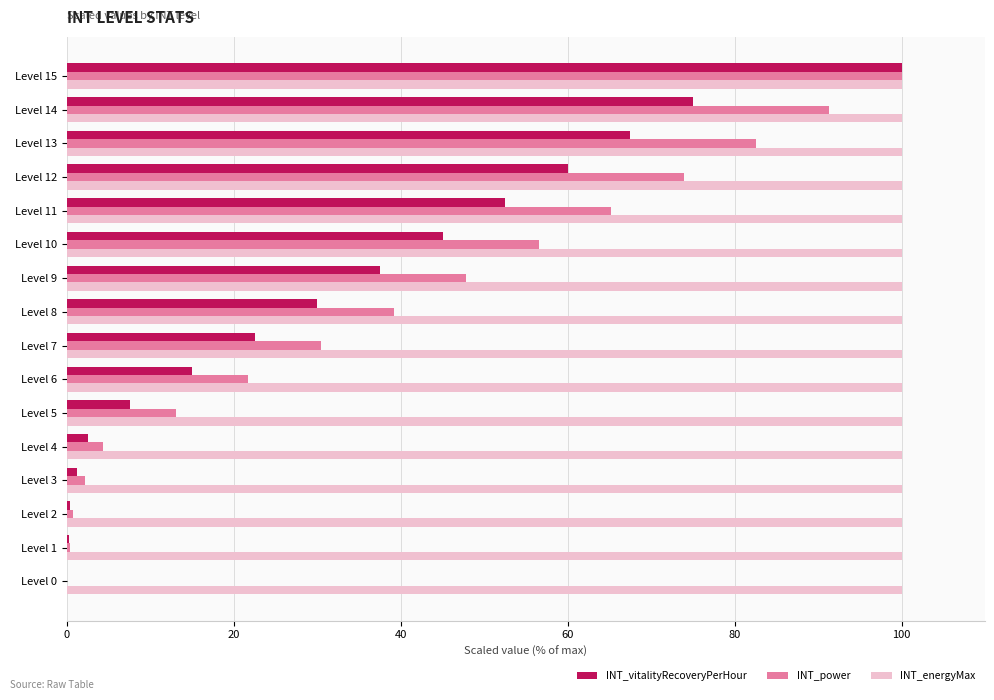

The INT_energyMax series shows 166.7 at Level 8. True or false?

False